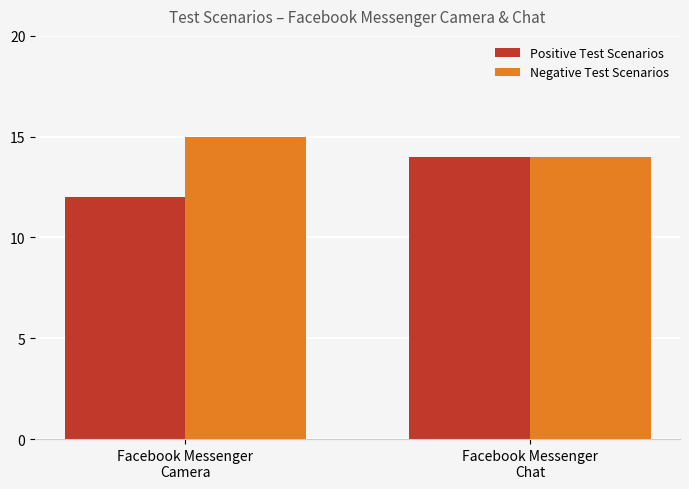

How many groups of bars are there?

2